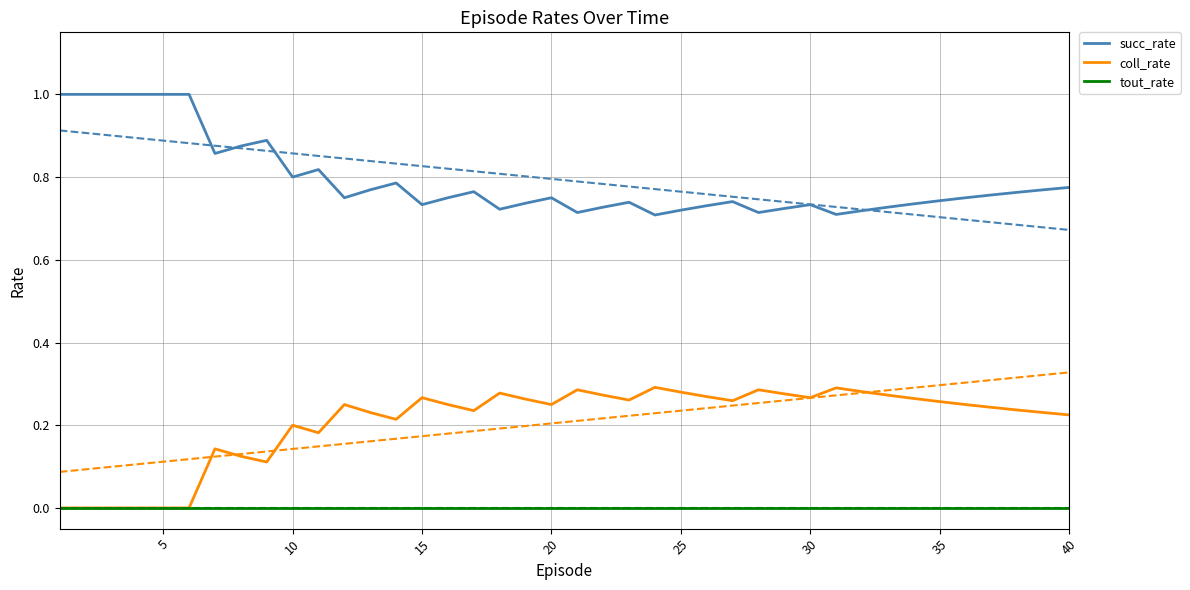

Is it true that succ_rate equals 0.1 at 30?

False